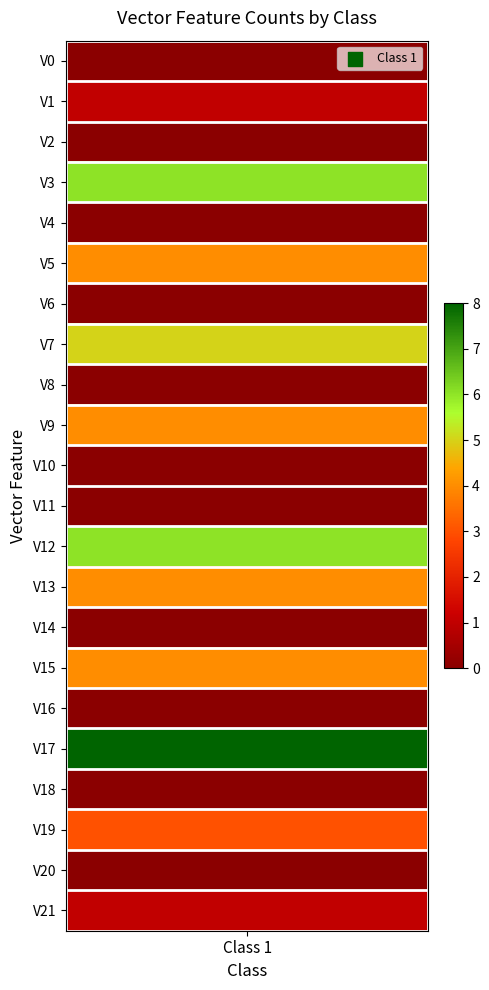

Rank the categories by value from lowest to highest.

0, 2, 4, 6, 8, 10, 11, 14, 16, 18, 20, 1, 21, 19, 5, 9, 13, 15, 7, 3, 12, 17